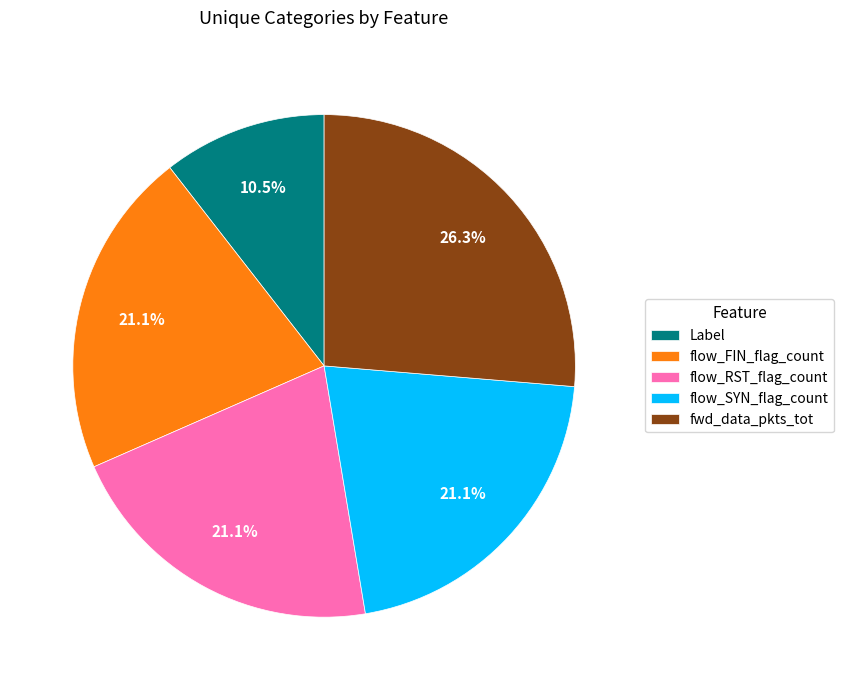

To the nearest percent, what is the average slice percentage?

20%